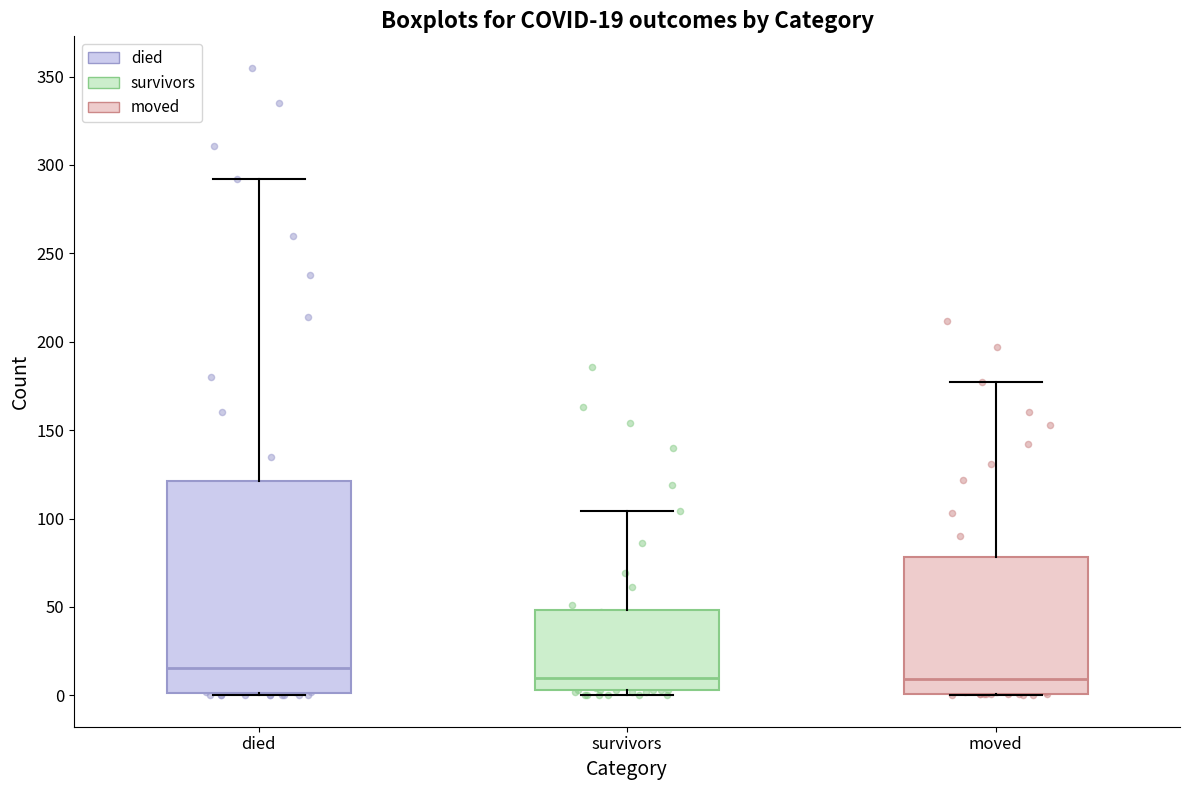

Which box is the tallest, from its lower edge to its upper edge?

died